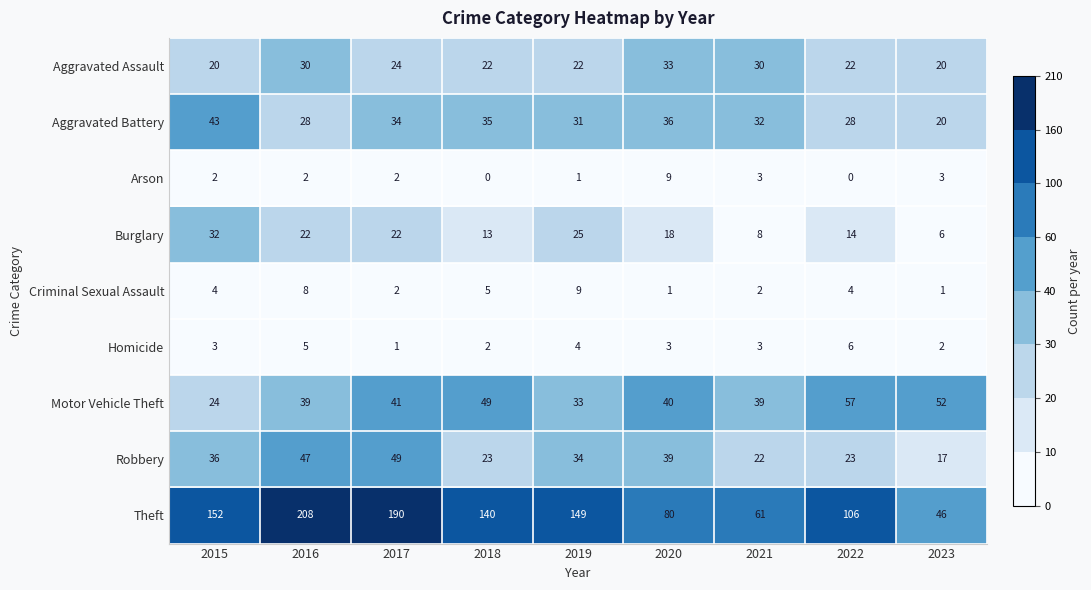

At which category is the sum across all series the highest?

2016